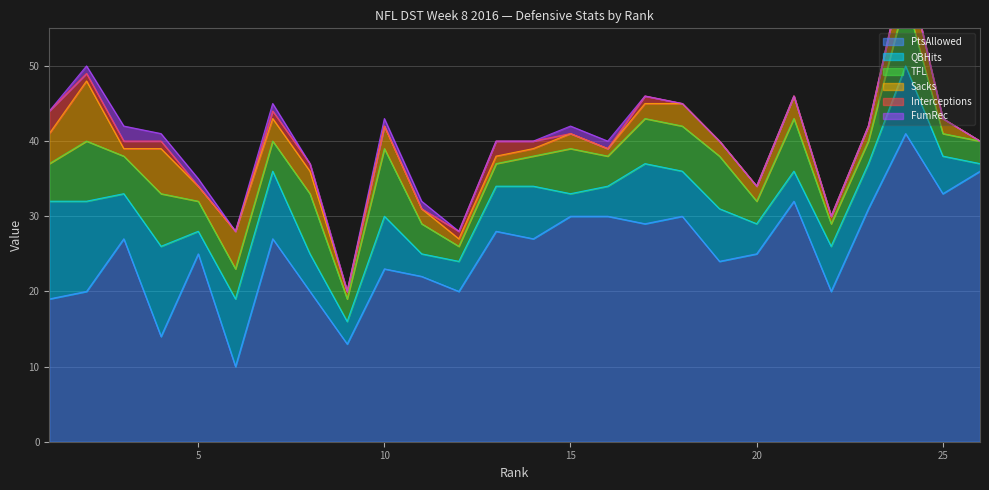

What is the difference between the maximum and second lowest values in the Interceptions series?

3